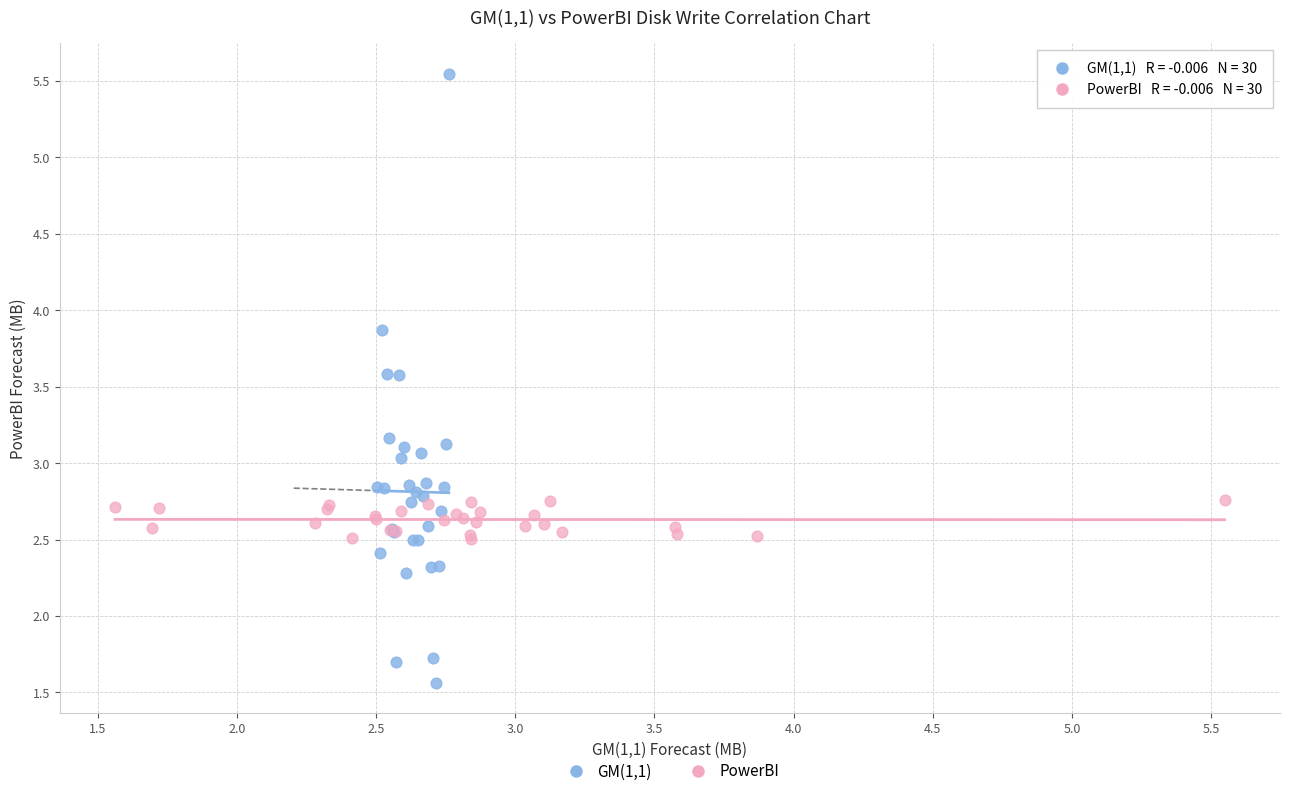

Which series has the widest spread of Y values?

GM(1,1)